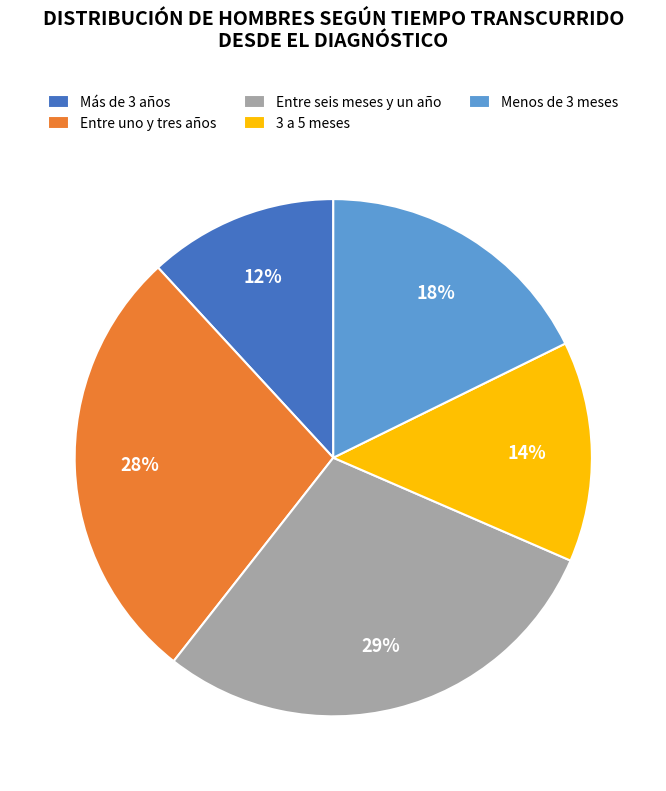

Does any single category account for the majority?

No